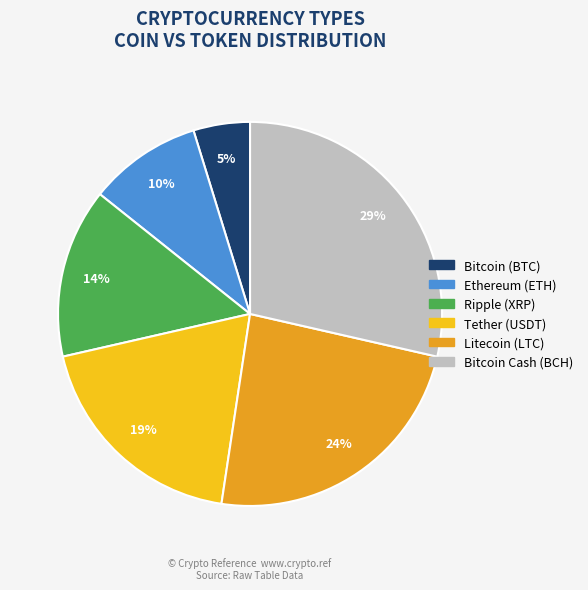

Does any single category account for the majority?

No